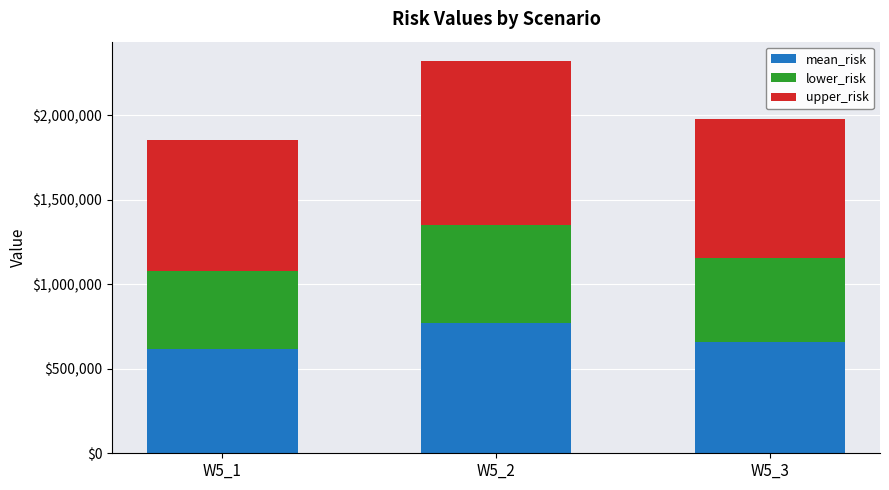

What is the average value of the mean_risk series?

683448.5